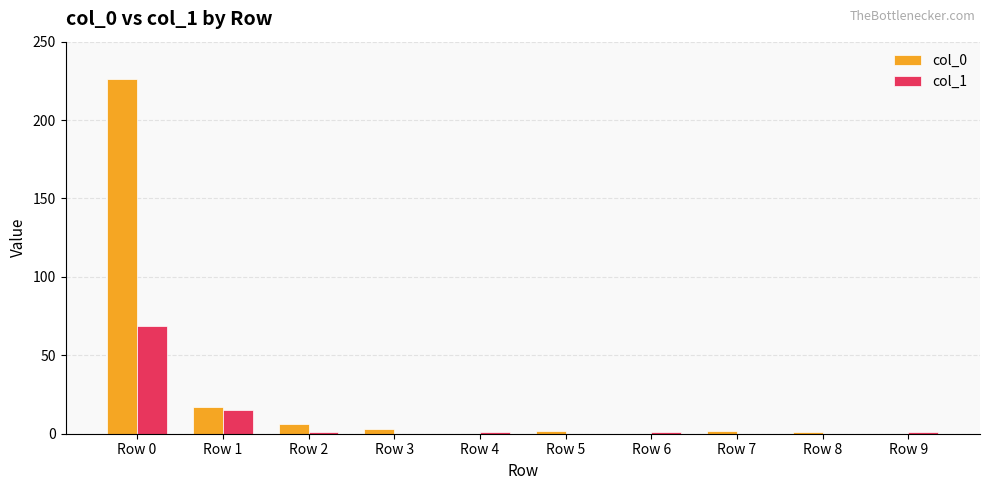

Which series has the largest range (max minus min)?

col_0